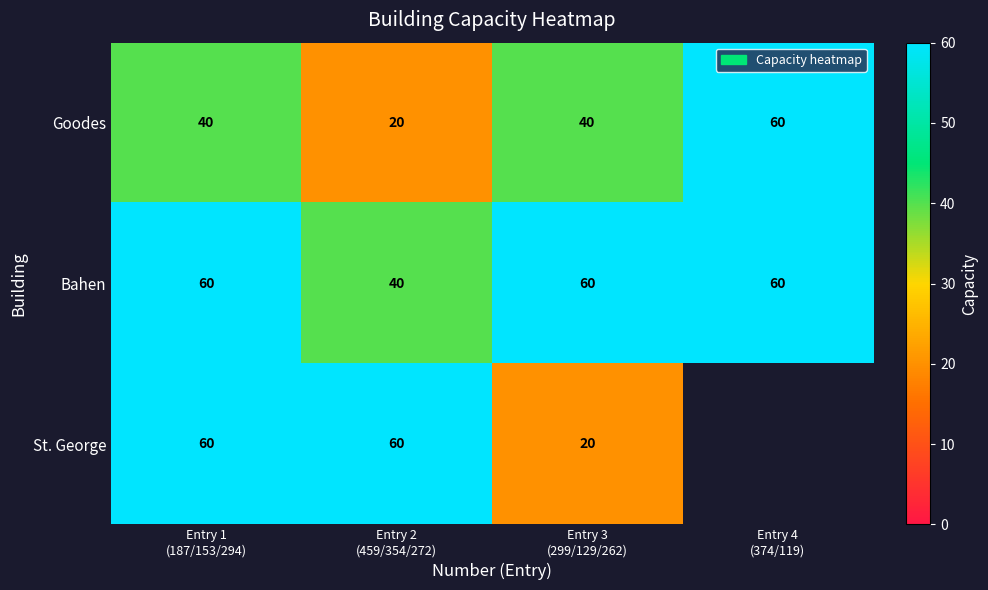

What is the lowest value of the Bahen series?

40